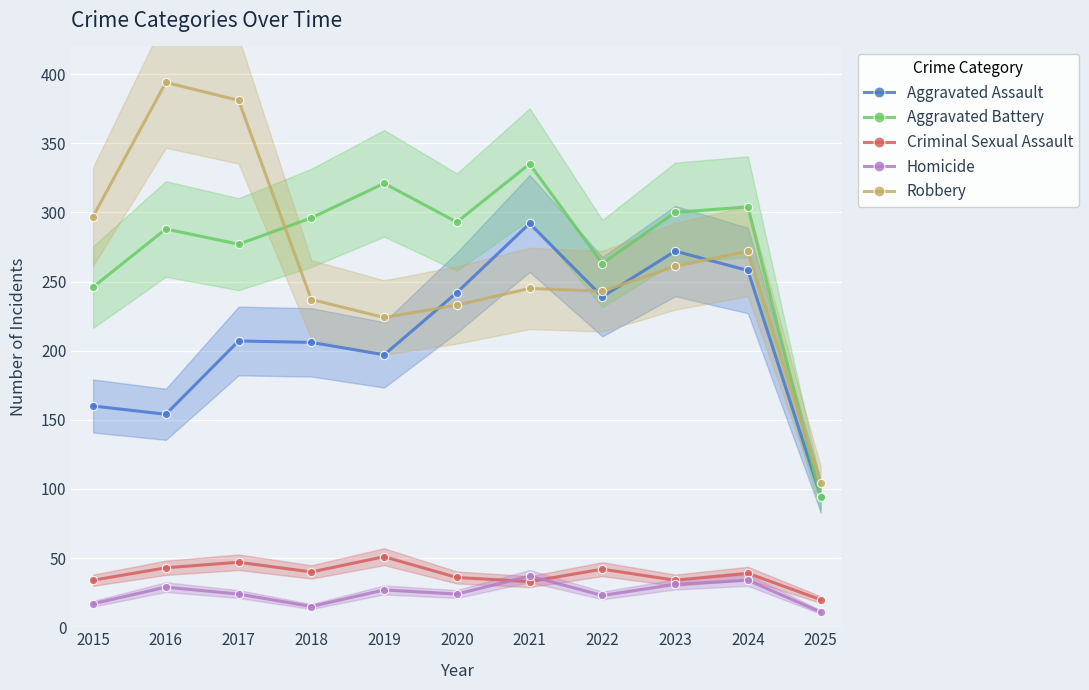

Reading left to right, list all the values displayed in this chart.

Aggravated Assault: 2015=160	2016=154	2017=207	2018=206	2019=197	2020=242	2021=292	2022=239	2023=272	2024=258	2025=95
Aggravated Battery: 2015=246	2016=288	2017=277	2018=296	2019=321	2020=293	2021=335	2022=263	2023=300	2024=304	2025=94
Criminal Sexual Assault: 2015=34	2016=43	2017=47	2018=40	2019=51	2020=36	2021=33	2022=42	2023=34	2024=39	2025=20
Homicide: 2015=17	2016=29	2017=24	2018=15	2019=27	2020=24	2021=37	2022=23	2023=31	2024=34	2025=11
Robbery: 2015=297	2016=394	2017=381	2018=237	2019=224	2020=233	2021=245	2022=243	2023=261	2024=272	2025=104